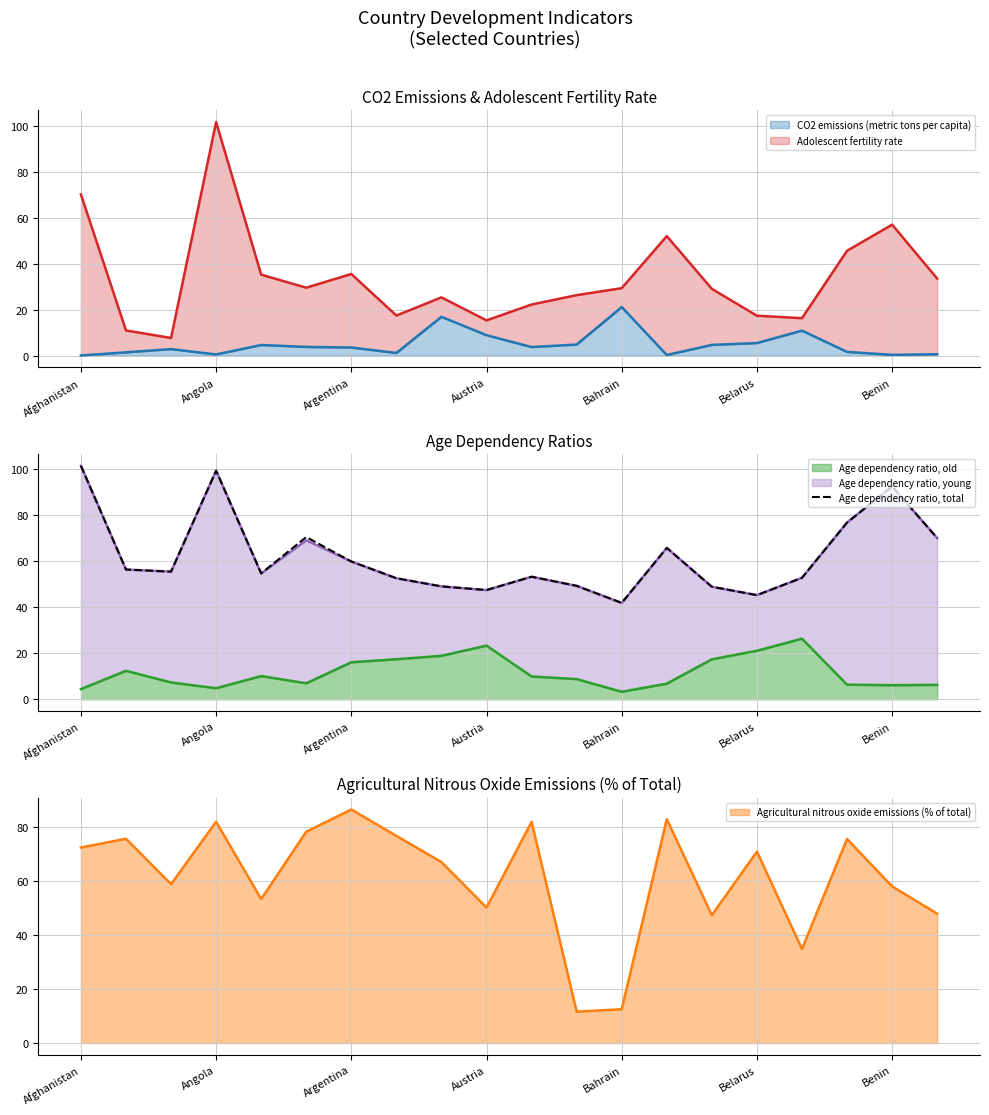

What is the highest value of the CO2 emissions (metric tons per capita) series?

21.1